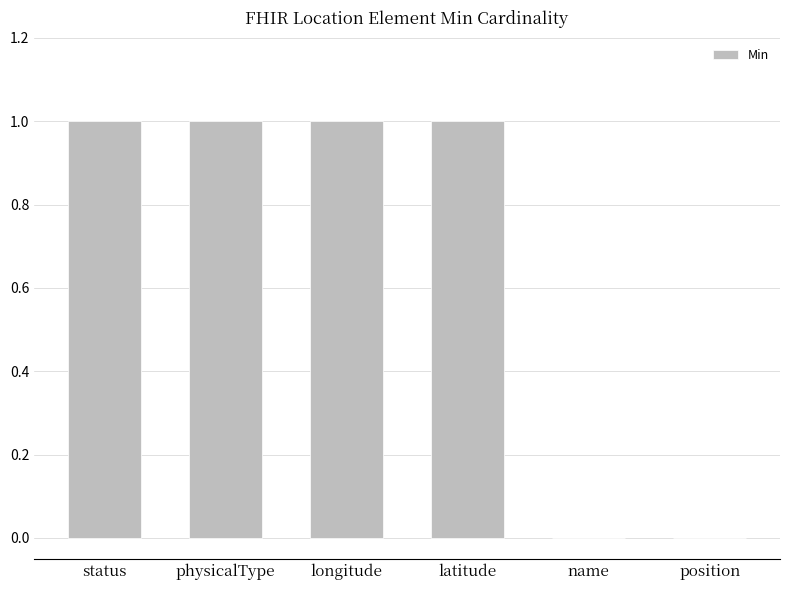

The value at physicalType is 1. True or false?

True